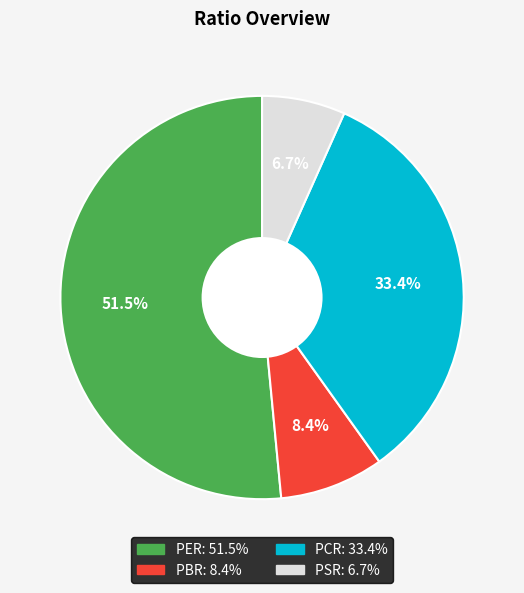

How many slices are in this pie chart?

4